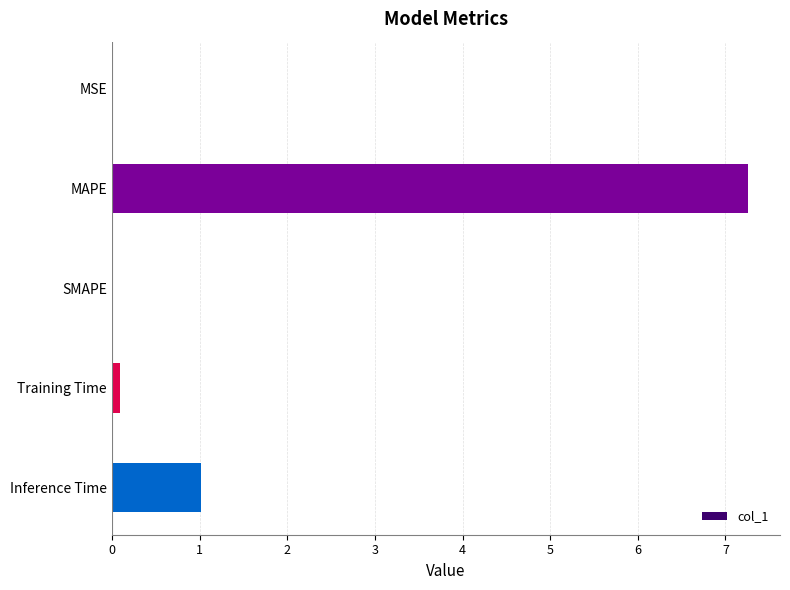

True or false: the data shows 0.6 at Inference Time.

False